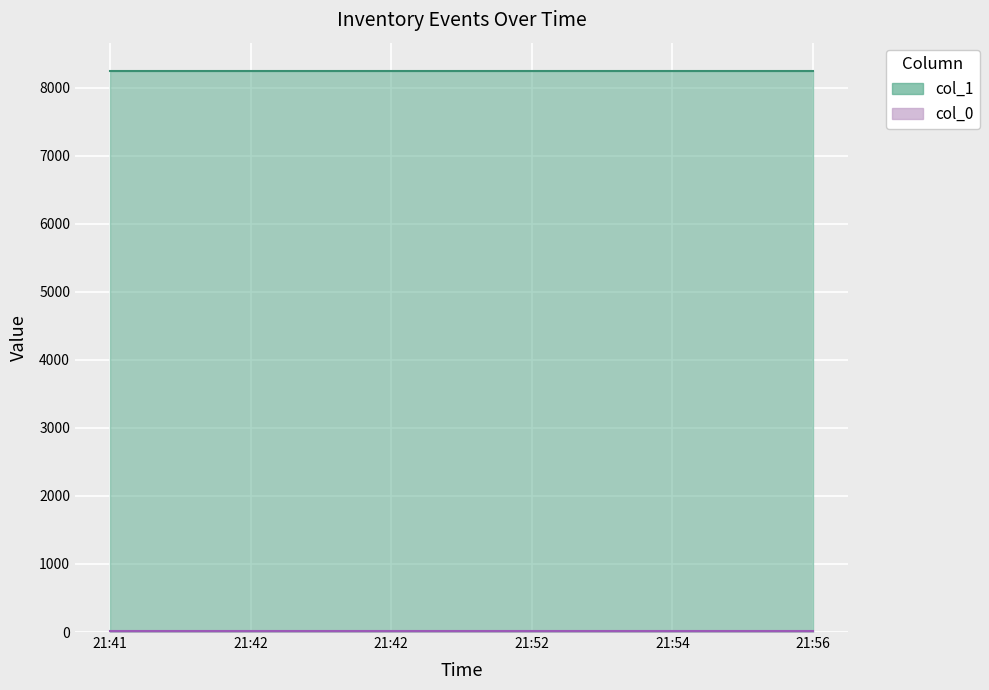

How many lines are shown in the chart?

2